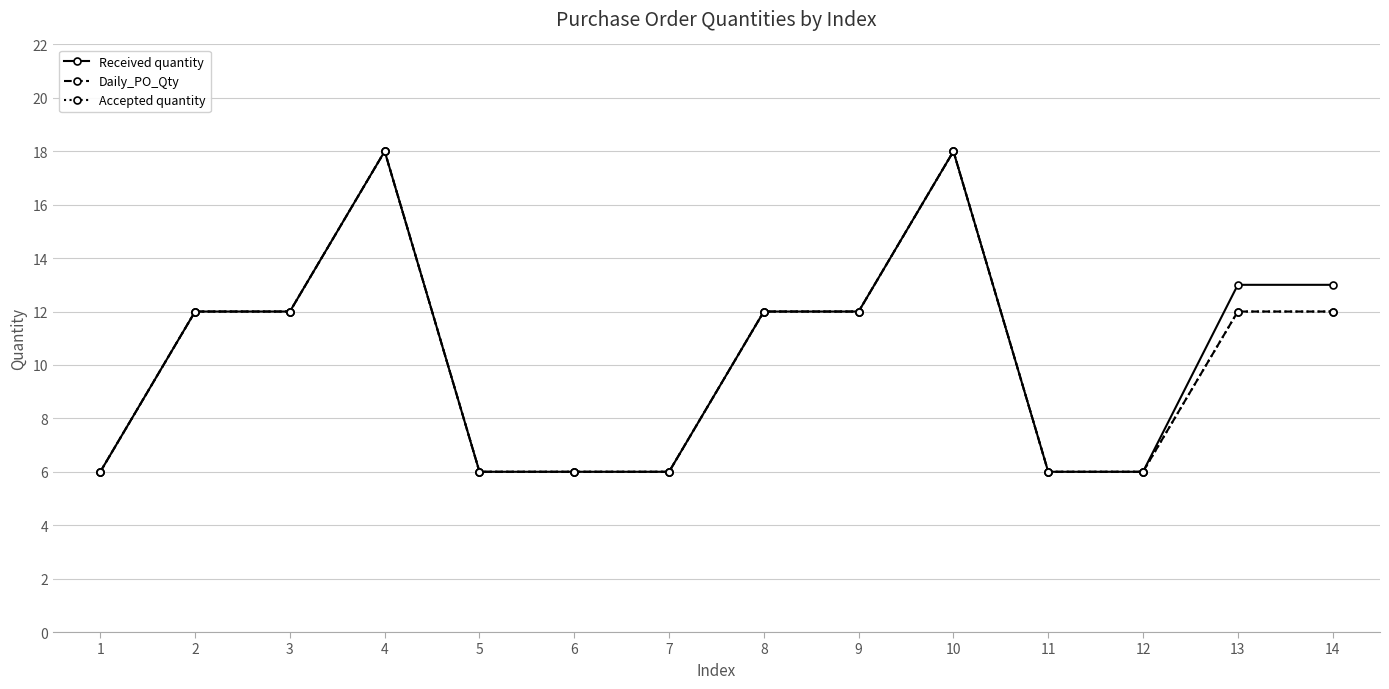

True or false: Accepted quantity has a value of 5 at 2.

False